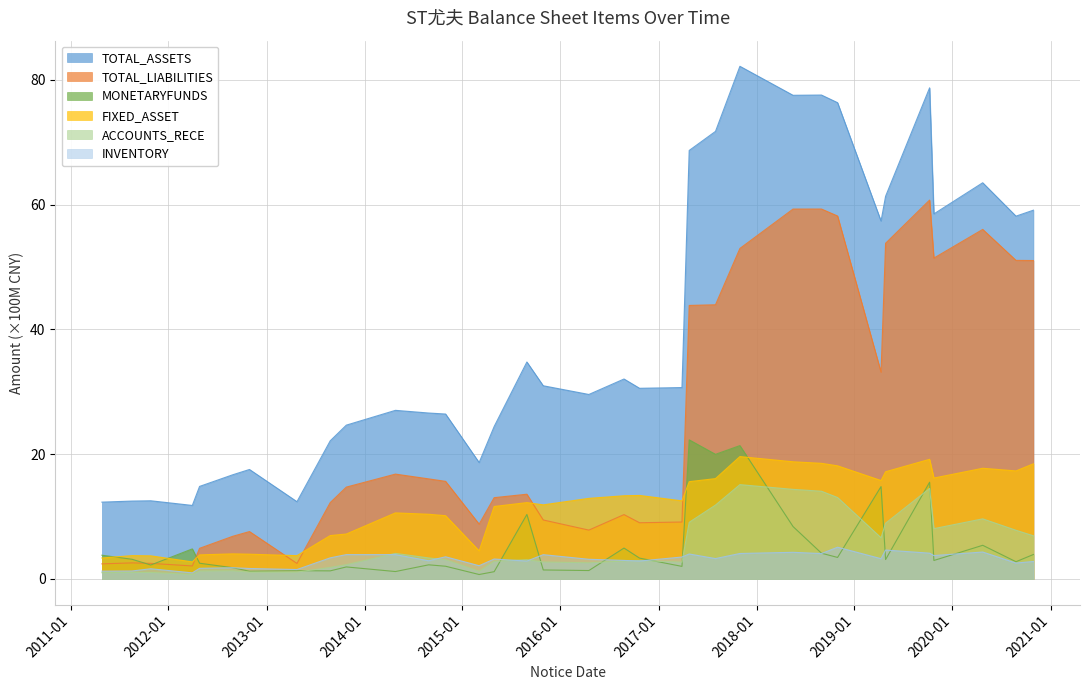

Which label corresponds to the largest value in the chart?

2017-10-31